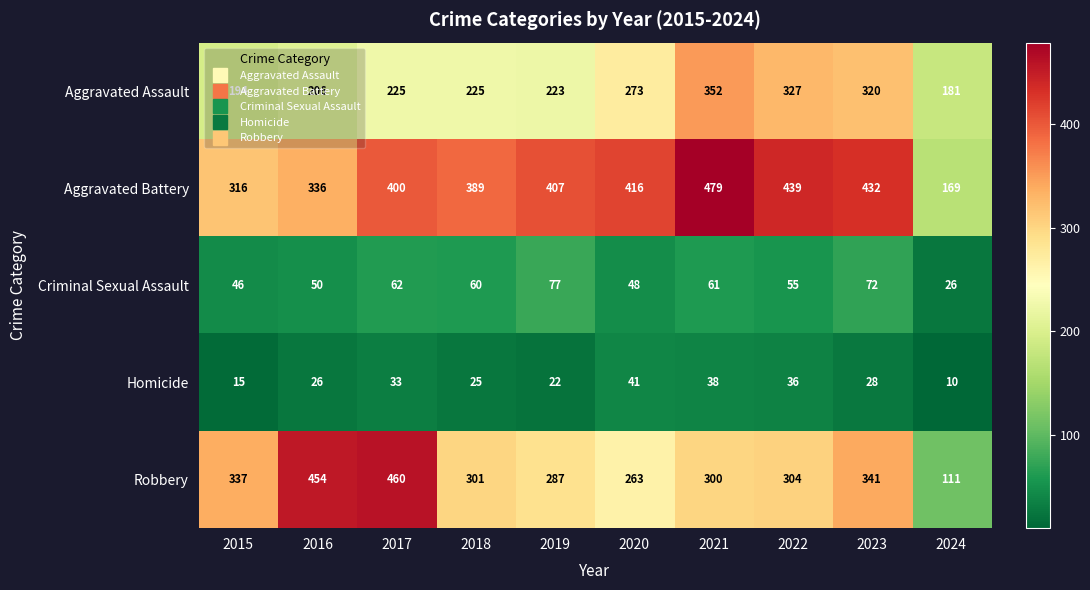

Is it true that Homicide equals 22 at 2019?

True